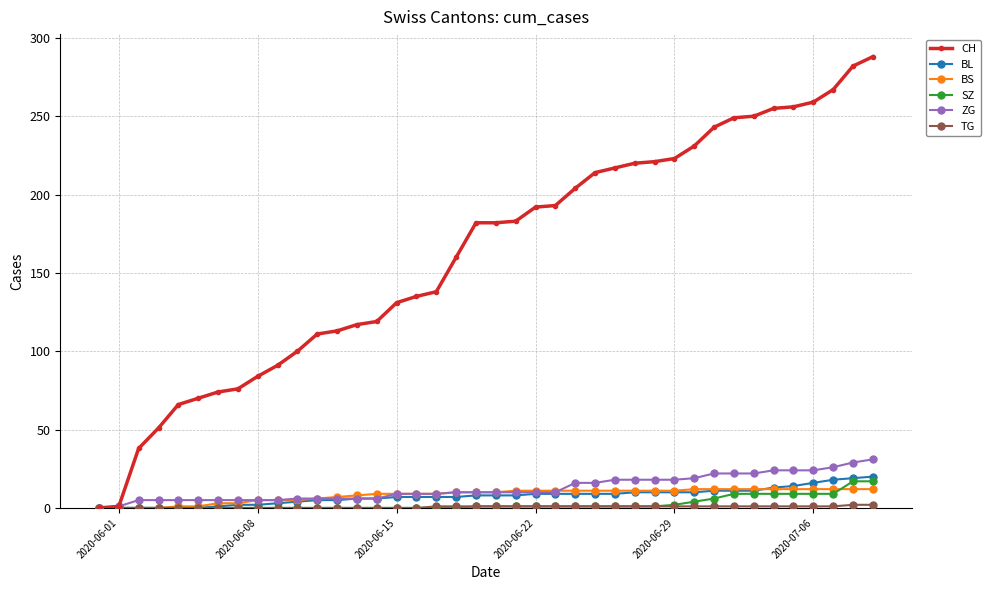

What is the maximum value shown in the chart?

288